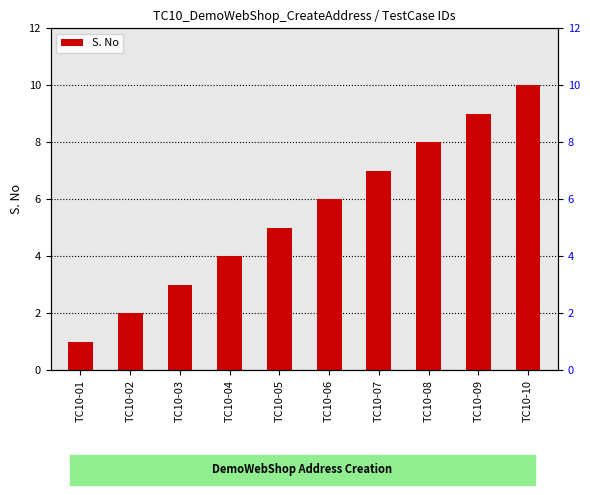

Read the value at TC10-06.

6